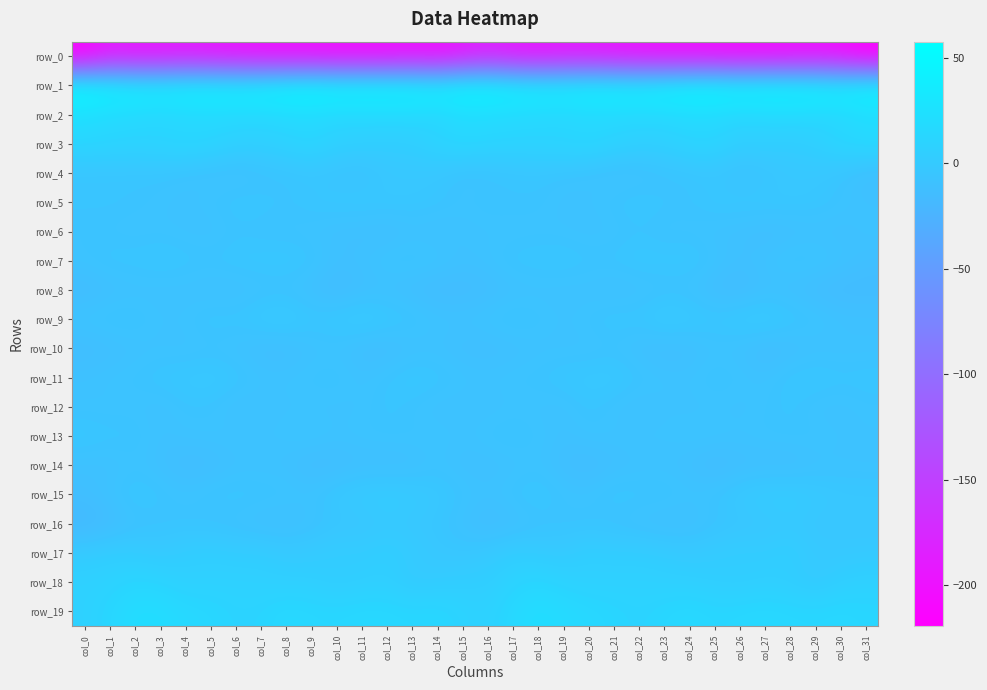

What is the difference between the maximum and minimum values in the row_10 series?

6.4